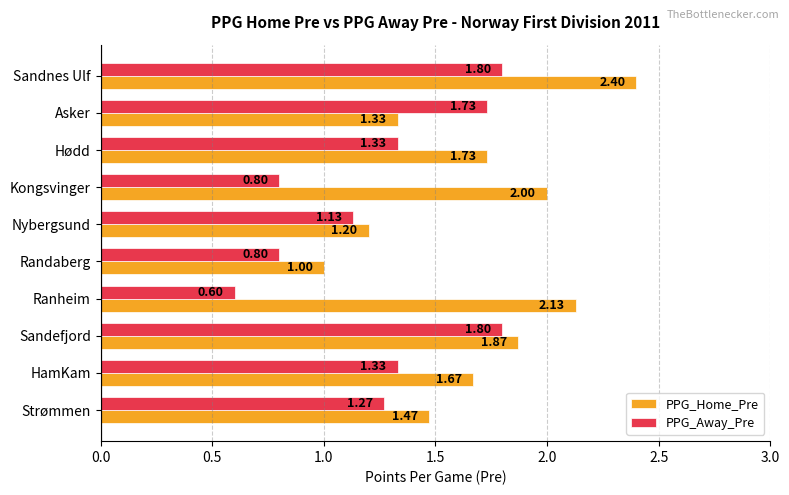

At which label does PPG_Away_Pre reach its minimum?

Ranheim